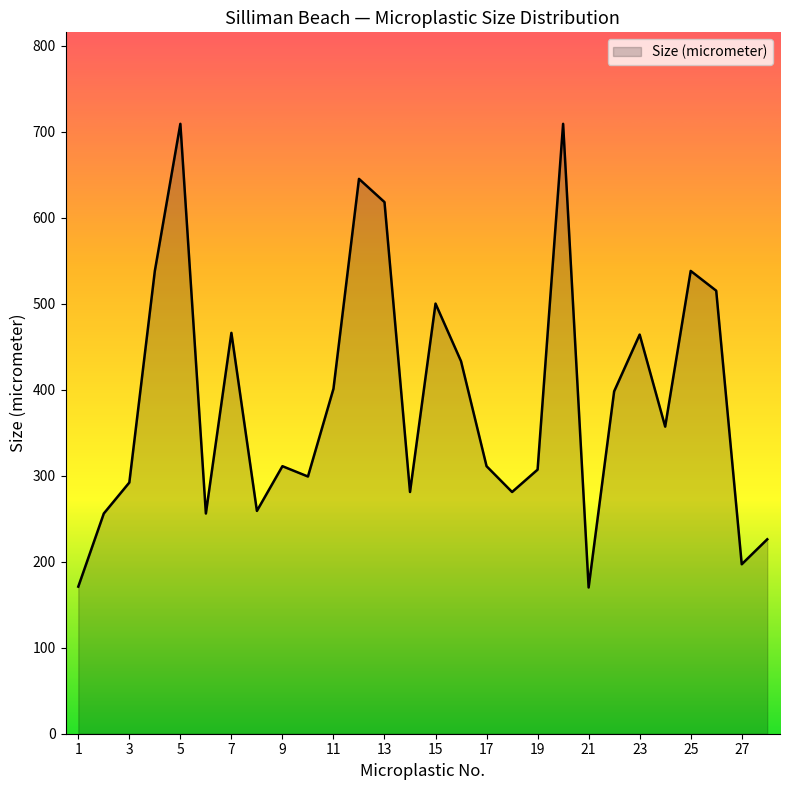

What is the smallest value displayed?

170